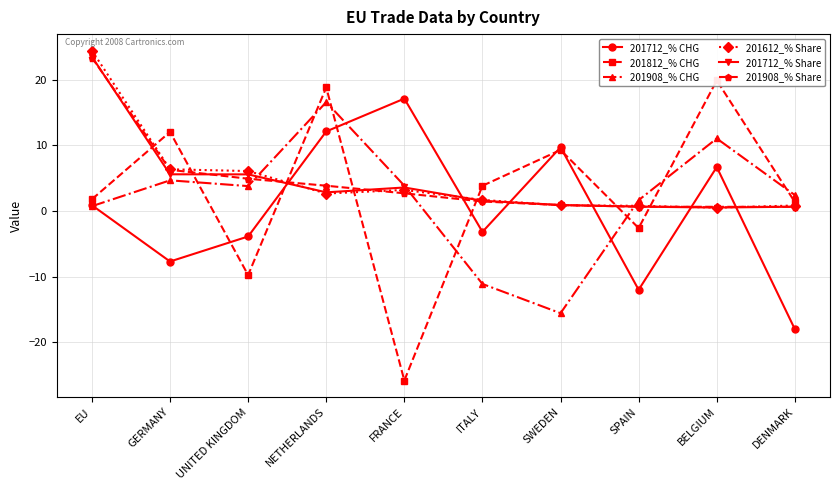

What is the label of the 4th point from the right?

SWEDEN